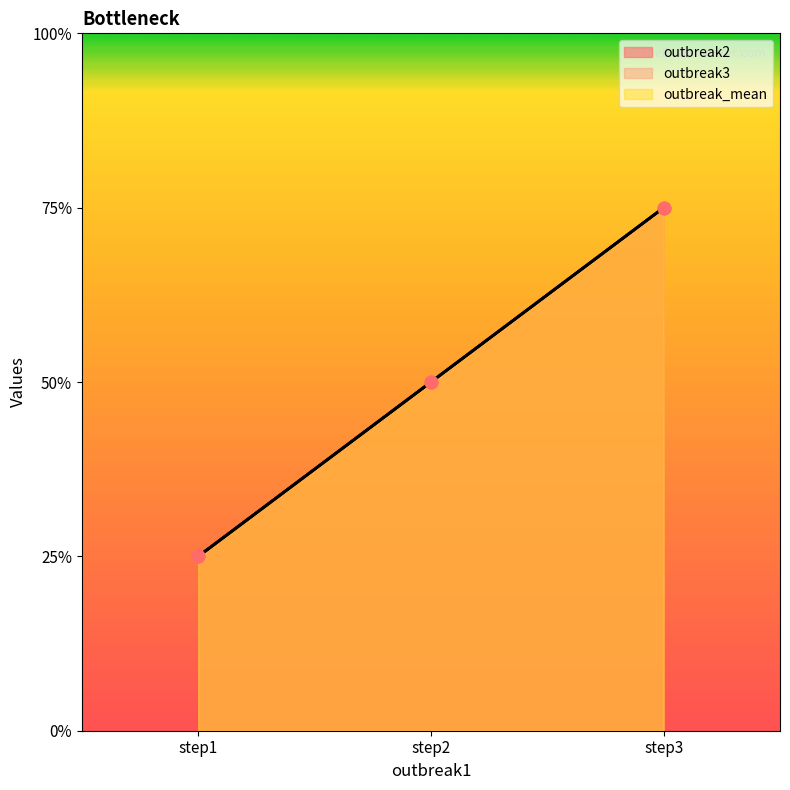

At how many categories does at least one series exceed 1?

2